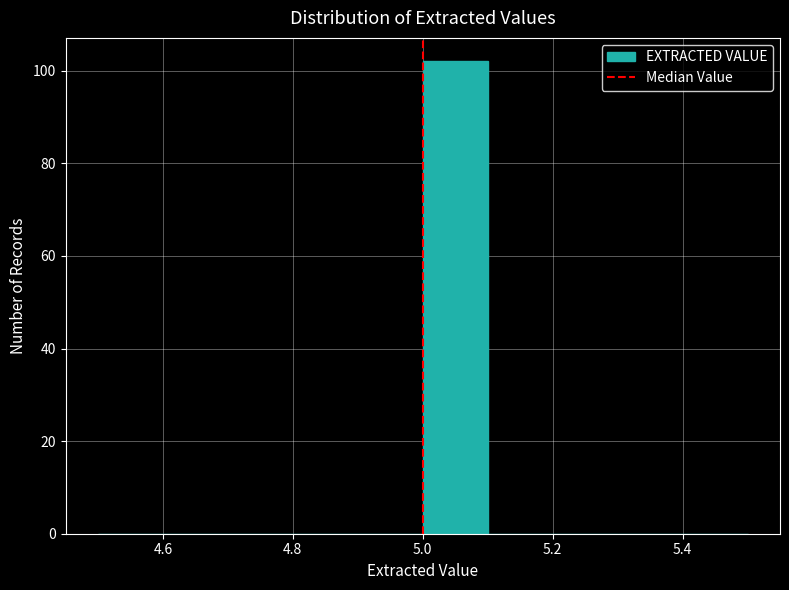

How tall is the bar that spans 5.0 to 5.1 on the x-axis? The values are not printed on the chart, so give them approximately, as read against the axis.

102